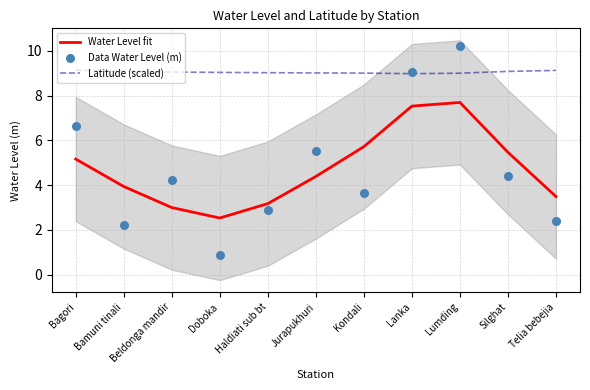

What are all the series names shown in the legend?

Water Level fit, Latitude (scaled), Data Water Level (m)